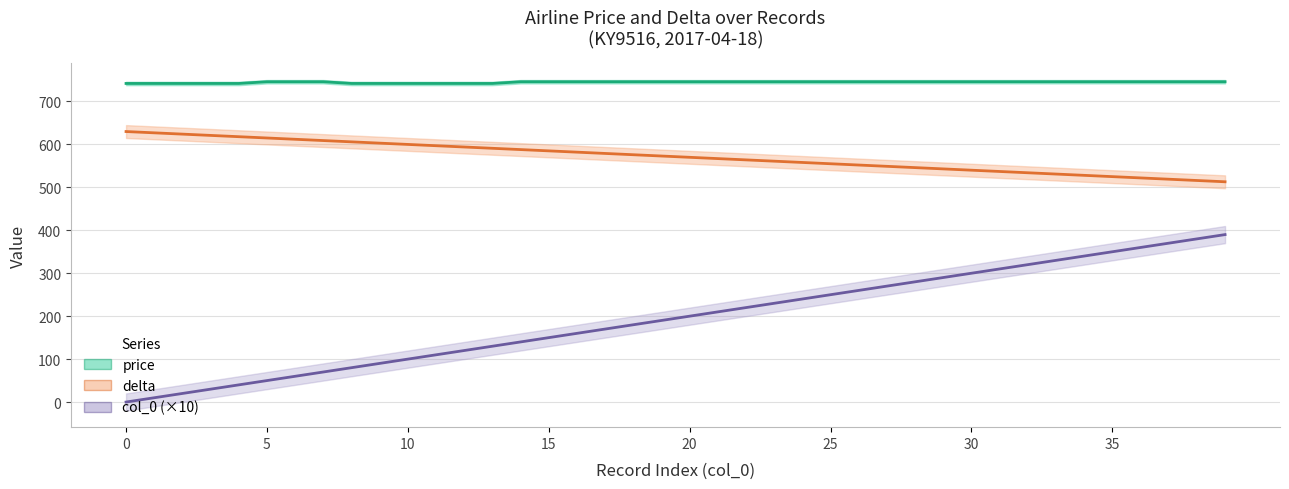

True or false: price and delta intersect in this chart.

False